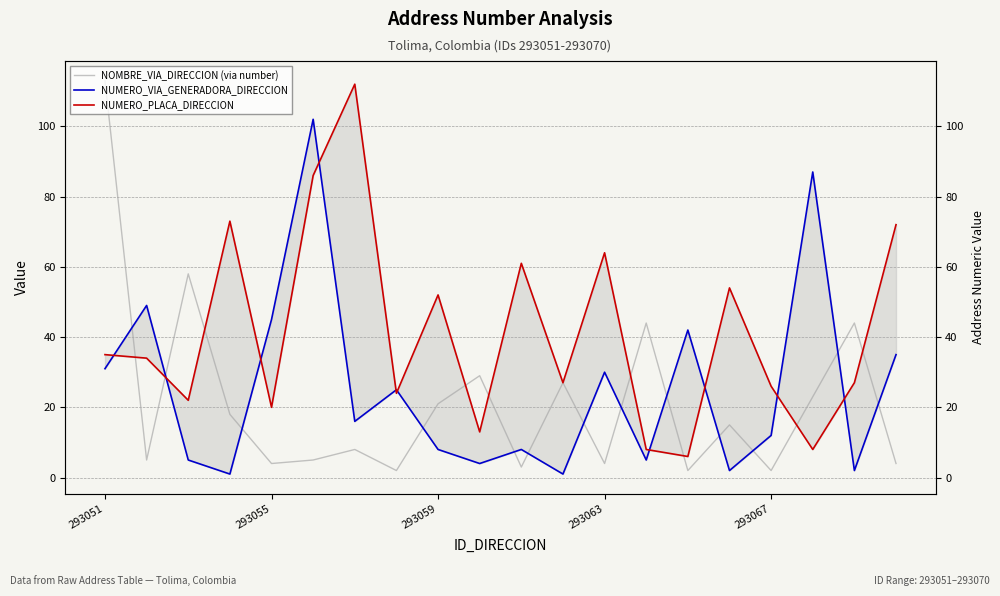

Count the number of data series in this chart.

3